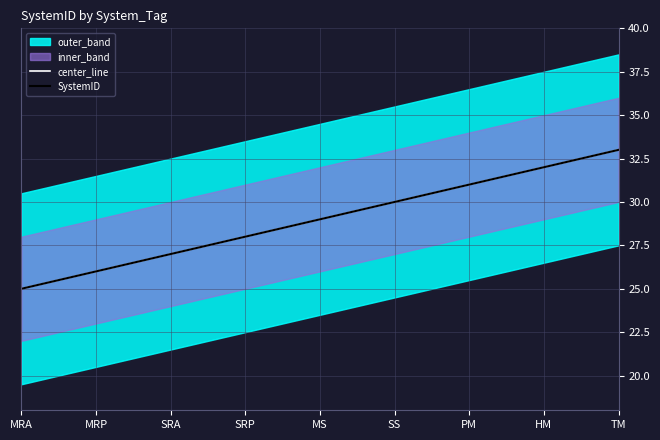

What is the label of the 5th point from the left?

MS